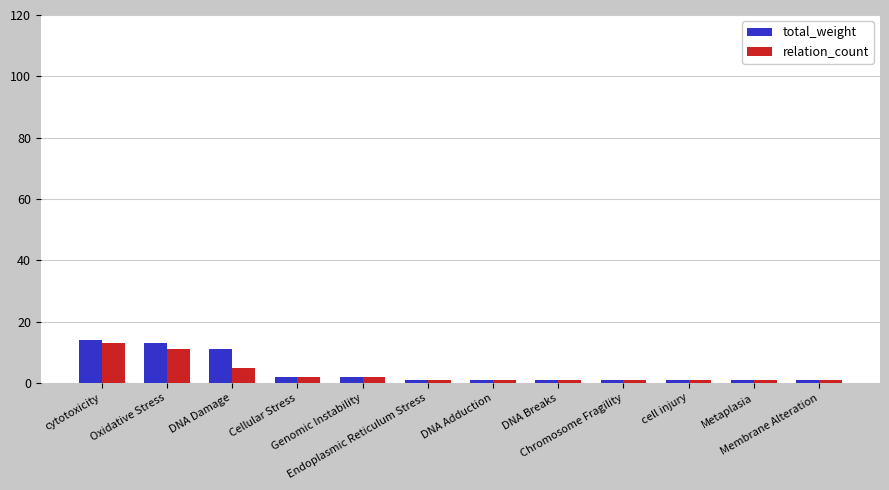

What is the difference between the second highest and second lowest values in the total_weight series?

12